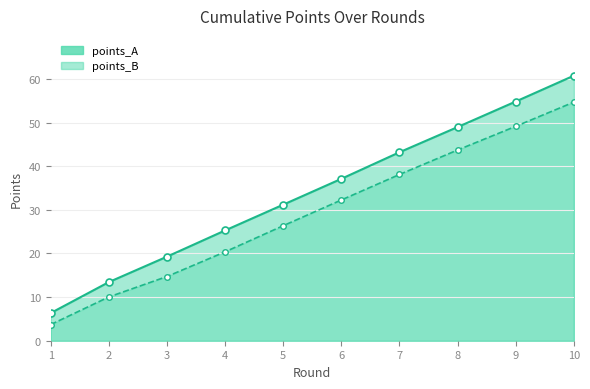

How many lines are shown in the chart?

2